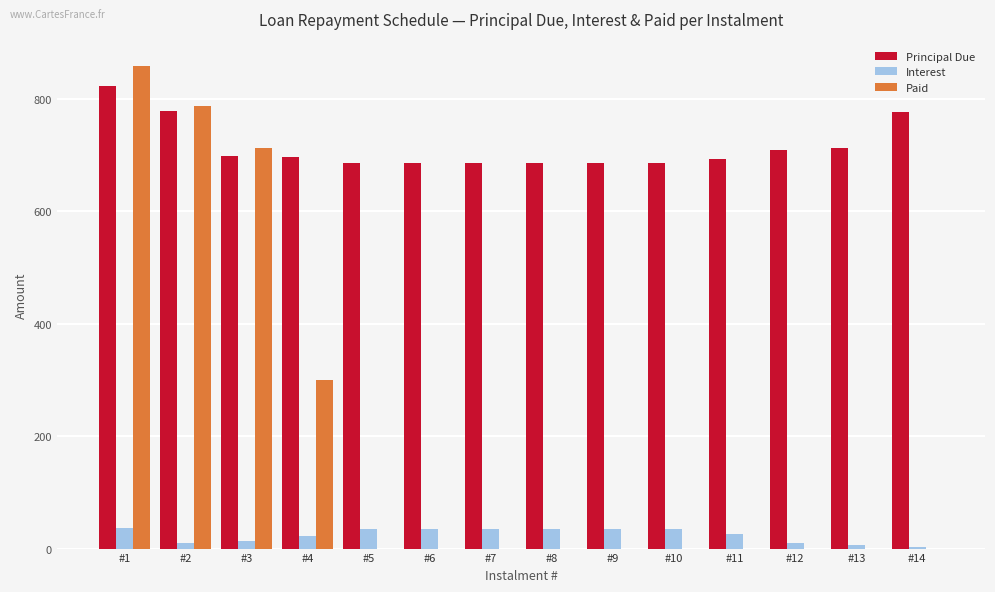

At which category does the chart reach its peak across all series?

#1